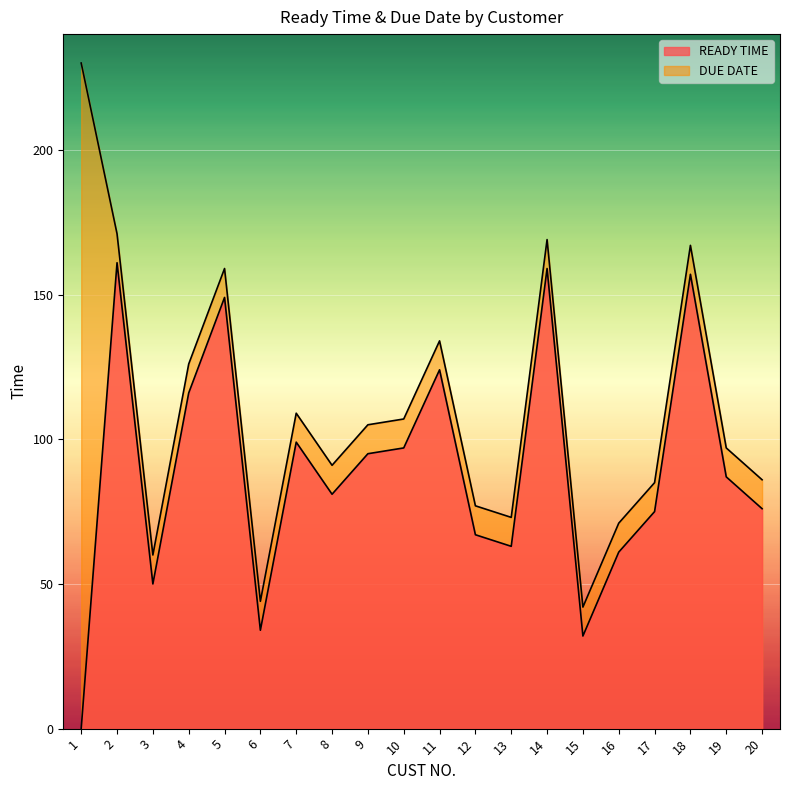

True or false: DUE DATE and READY TIME cross at least once.

False